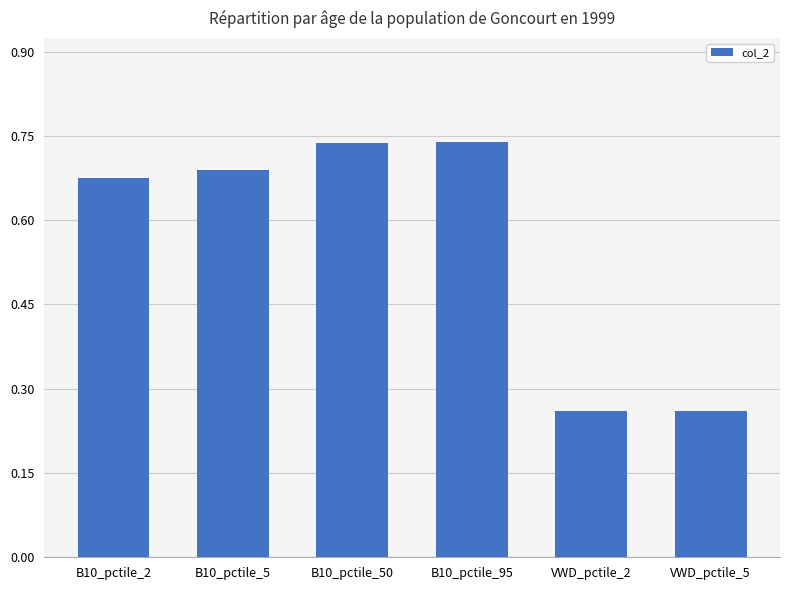

What is the sum of the values at B10_pctile_50 and VWD_pctile_2?

1.0